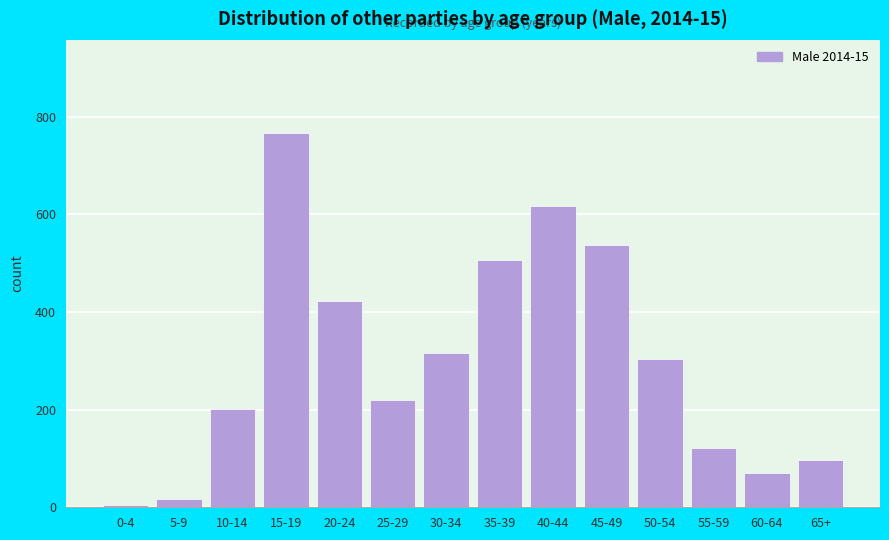

Reading left to right, transcribe all the data shown in this chart.

4	16	201	766	423	219	315	507	618	537	304	121	70	97